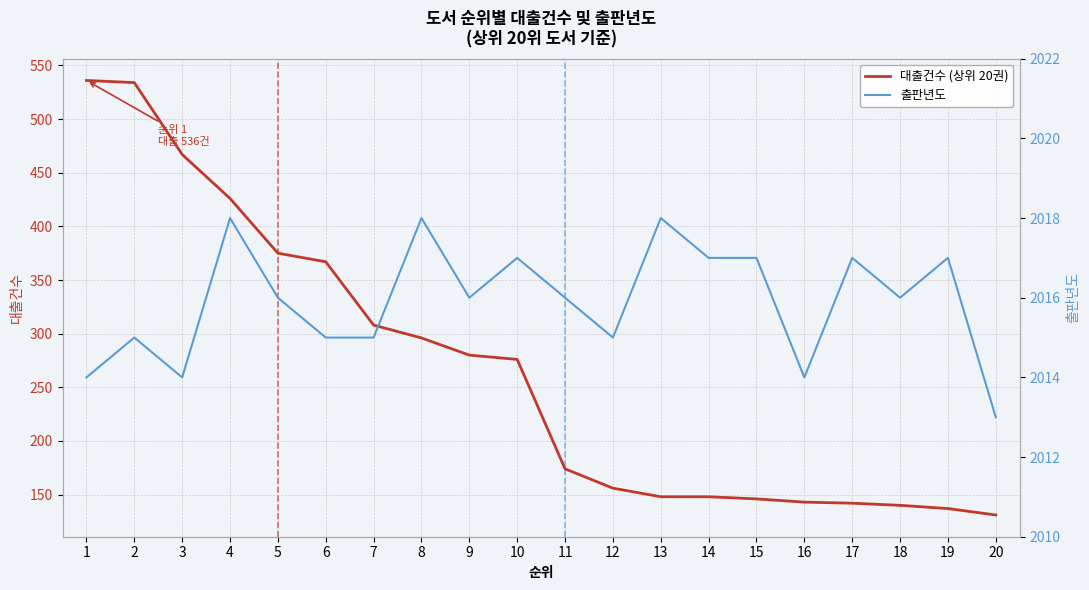

Count the number of data series in this chart.

2